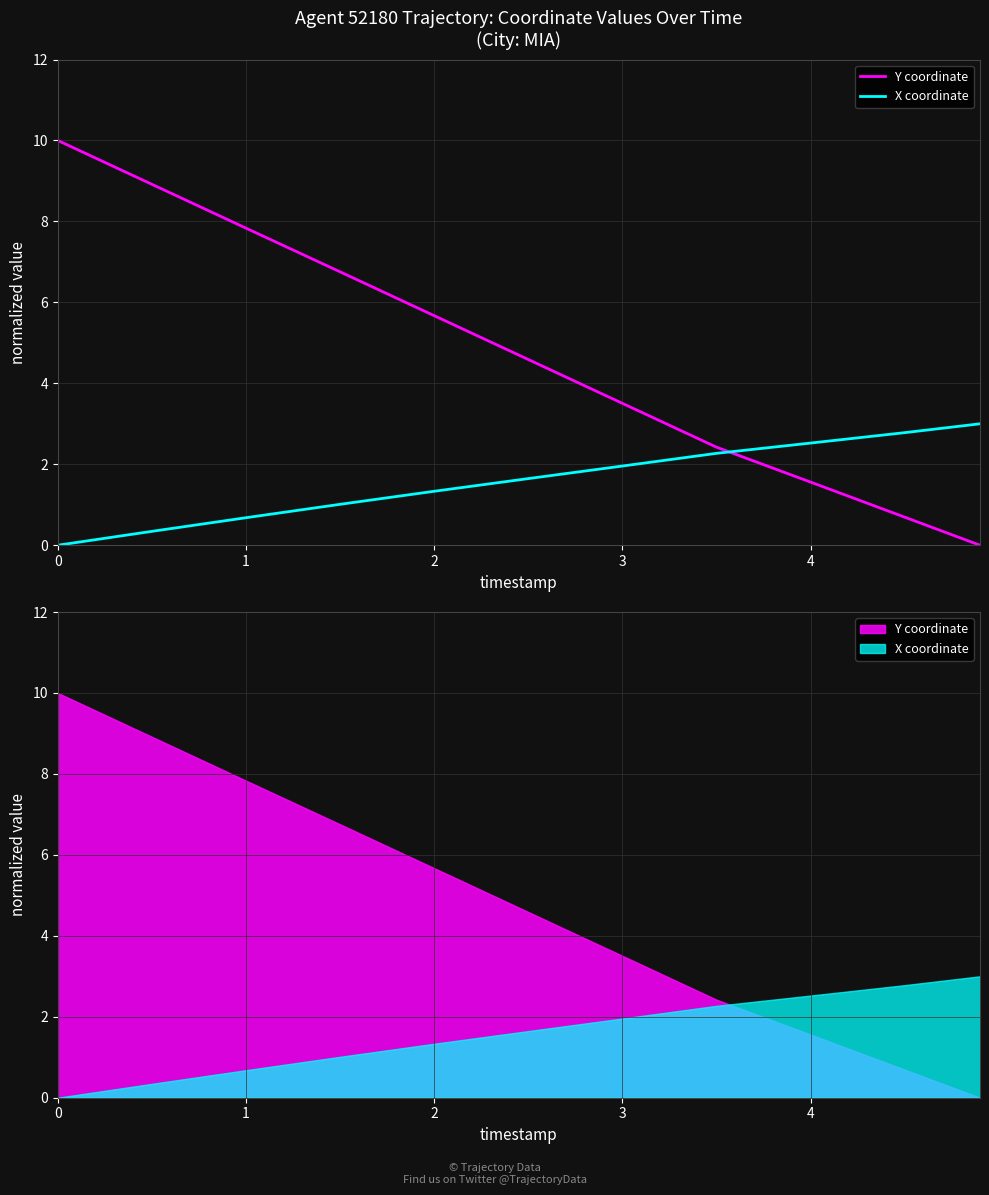

Rank the series by their average value, from highest to lowest.

Y coordinate, X coordinate